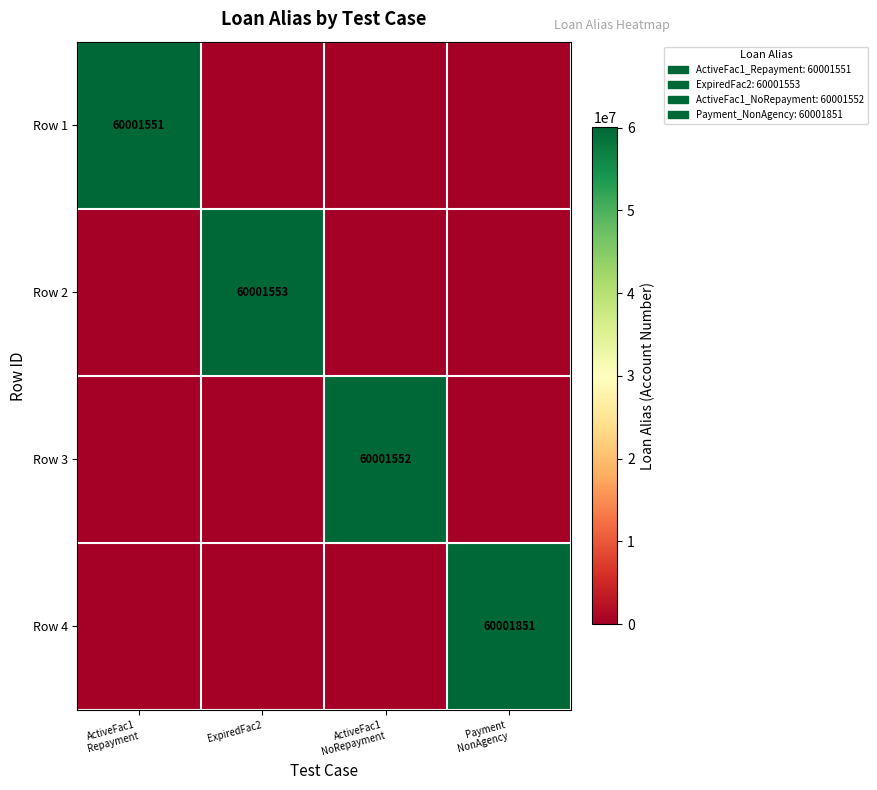

Which category has the highest value across all series?

Payment
NonAgency